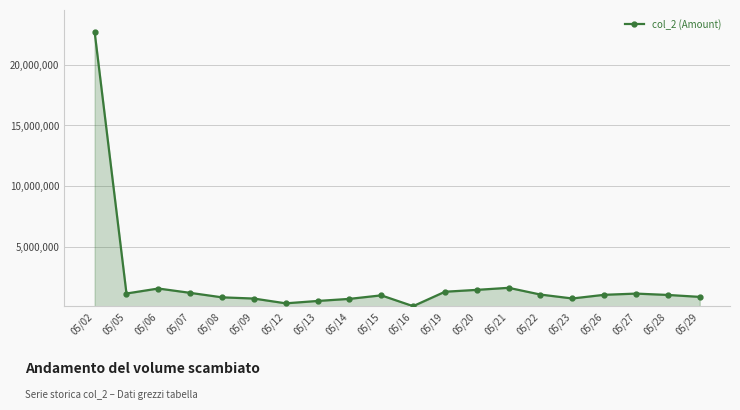

What is the difference between the values at 05/22 and 05/29?

190400